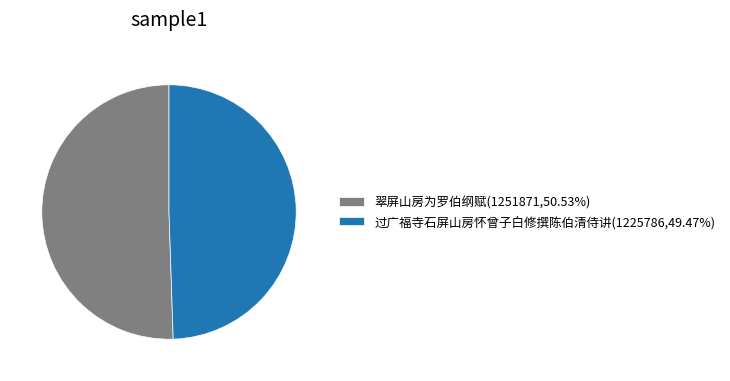

Rank the categories by value from highest to lowest.

翠屏山房为罗伯纲赋, 过广福寺石屏山房怀曾子白修撰陈伯清侍讲